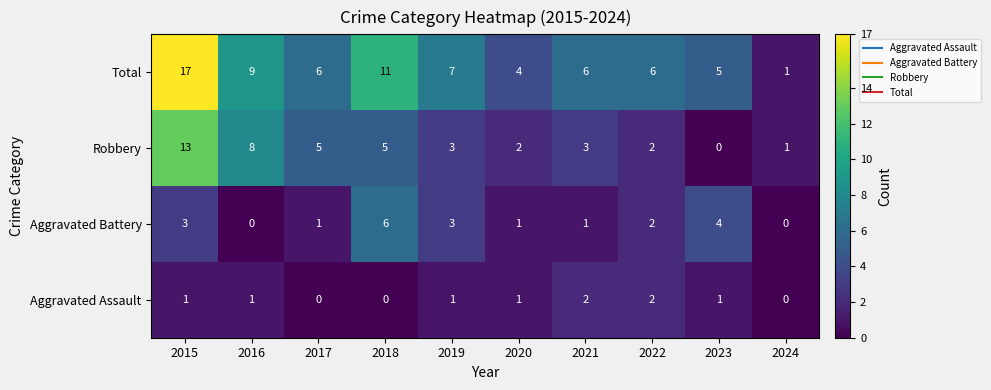

True or false: Aggravated Battery has a value of 0 at 2024.

True